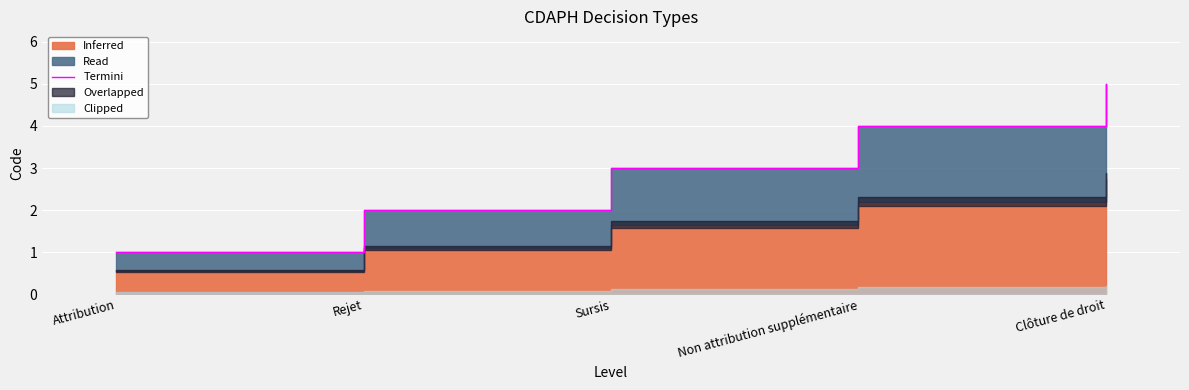

What is the ratio of the value at Attribution to the value at Non attribution supplémentaire?

0.2